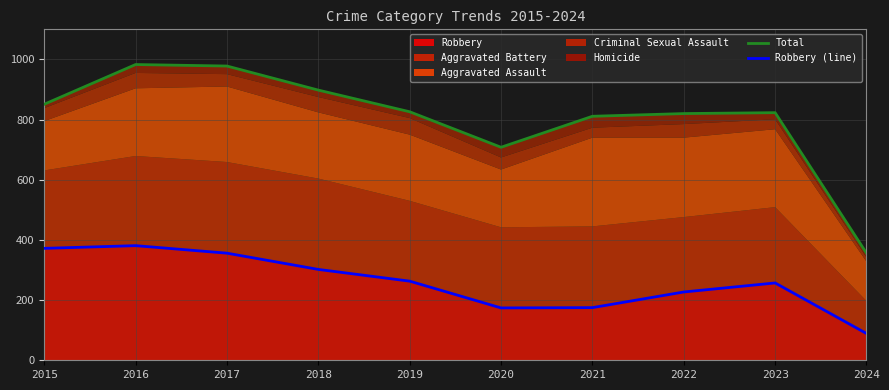

The Robbery series shows 257 at 2023. True or false?

True